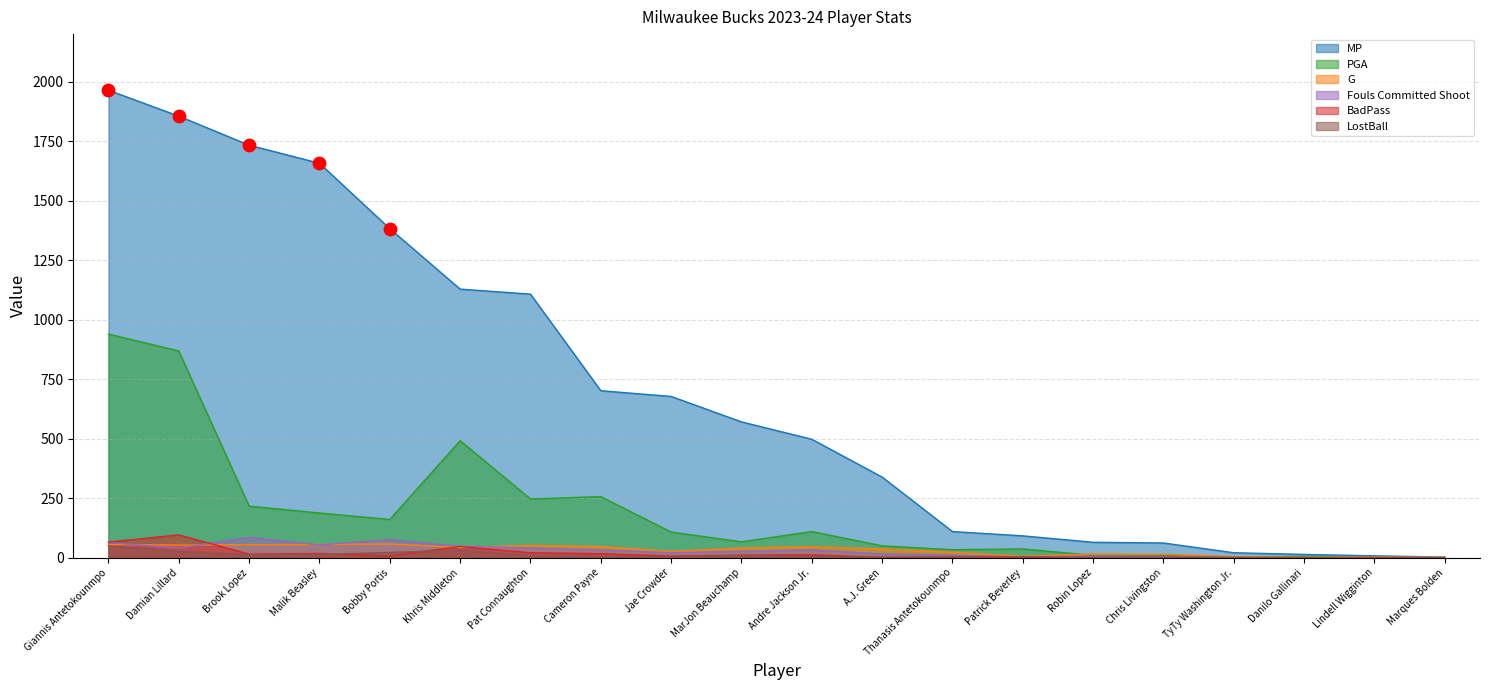

What are all the series names shown in the legend?

MP, PGA, G, Fouls Committed Shoot, BadPass, LostBall